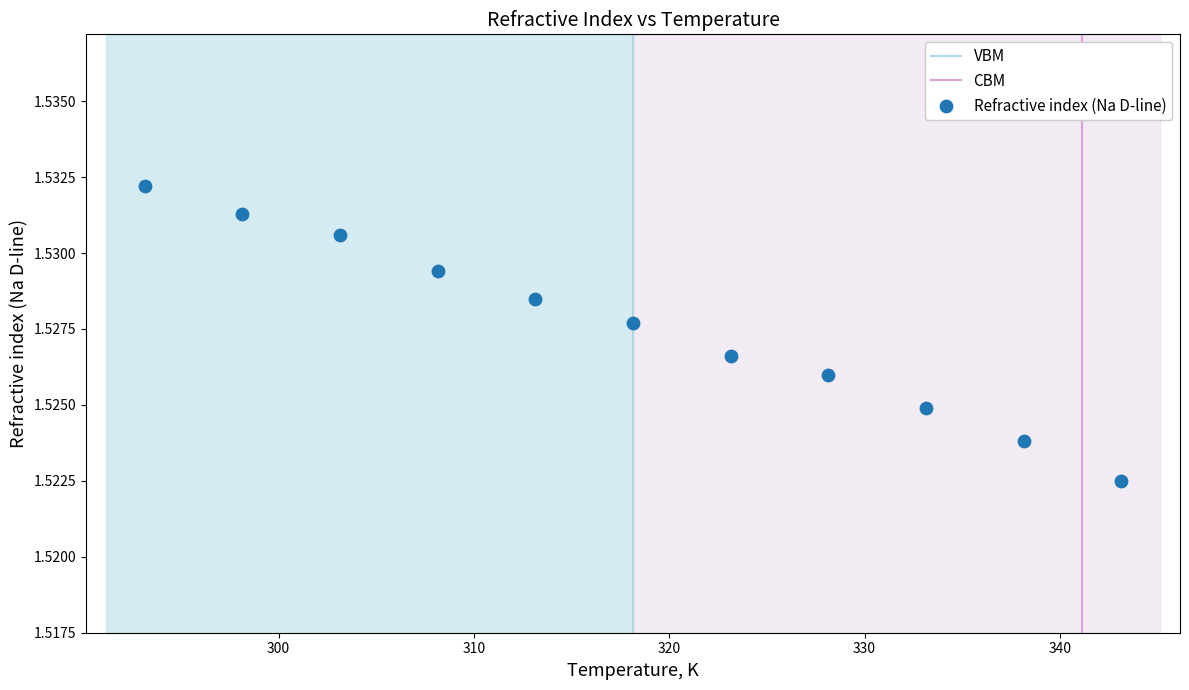

What is the range of X values (max minus min)?

50.0